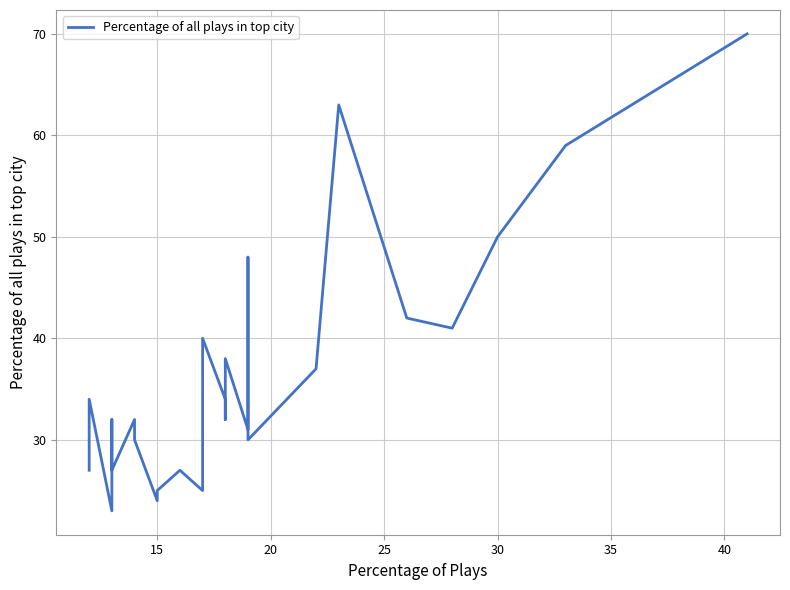

The chart shows a value of 11 at 15. True or false?

False